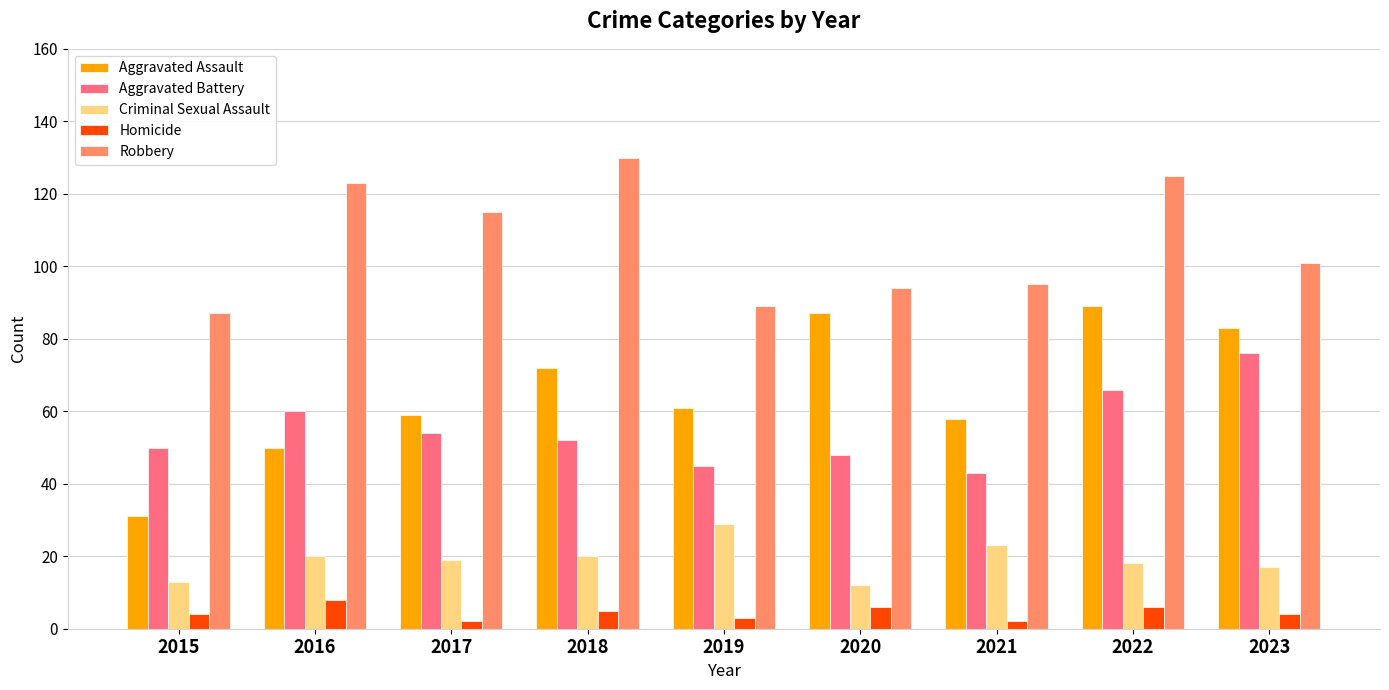

Between 2016 and 2022, which series saw the biggest shift?

Aggravated Assault